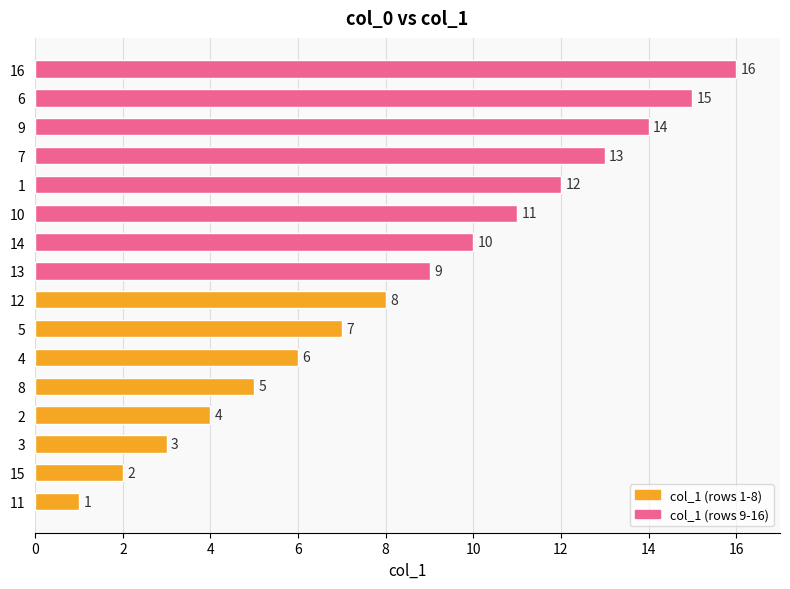

Are the bars grouped side by side (vs. stacked)?

No